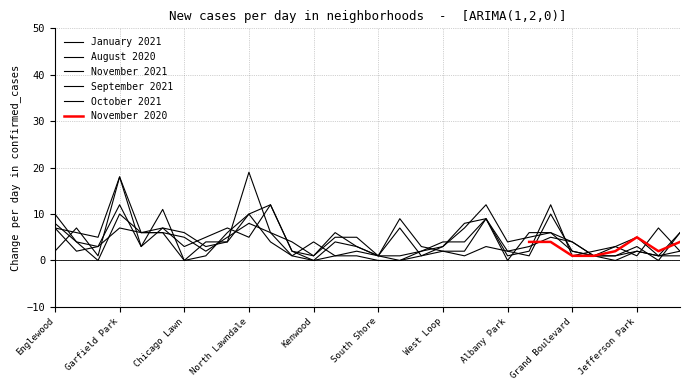

Reading left to right, extract all data points from this chart.

January 2021: Englewood=10	Auburn Gresham=4	New City=3	Garfield Park=12	Chatham=3	Humboldt Park=7	Chicago Lawn=6	South Chicago=3	Grand Crossing=4	North Lawndale=10	Edgewater=4	Woodlawn=1	Kenwood=4	Washington Heights=1	Loop=2	South Shore=1	United Center=9	Washington Park=3	West Loop=2	West Pullman=1	West Town=3	Albany Park=2	Ashburn=1	Austin=10	Grand Boulevard=2	Bridgeport=1	Bucktown=1	Jefferson Park=2	Calumet Heights=1	Wicker Park=2
August 2020: Englewood=8	Auburn Gresham=4	New City=0	Garfield Park=10	Chatham=6	Humboldt Park=7	Chicago Lawn=3	South Chicago=5	Grand Crossing=7	North Lawndale=5	Edgewater=12	Woodlawn=2	Kenwood=1	Washington Heights=6	Loop=3	South Shore=1	United Center=7	Washington Park=1	West Loop=2	West Pullman=2	West Town=9	Albany Park=1	Ashburn=2	Austin=12	Grand Boulevard=1	Bridgeport=2	Bucktown=3	Jefferson Park=1	Calumet Heights=7	Wicker Park=2
November 2021: Englewood=7	Auburn Gresham=2	New City=3	Garfield Park=7	Chatham=6	Humboldt Park=6	Chicago Lawn=5	South Chicago=2	Grand Crossing=5	North Lawndale=8	Edgewater=6	Woodlawn=4	Kenwood=1	Washington Heights=5	Loop=5	South Shore=1	United Center=1	Washington Park=2	West Loop=3	West Pullman=7	West Town=12	Albany Park=4	Ashburn=5	Austin=6	Grand Boulevard=4	Bridgeport=1	Bucktown=3	Jefferson Park=5	Calumet Heights=1	Wicker Park=6
September 2021: Englewood=2	Auburn Gresham=7	New City=1	Garfield Park=18	Chatham=6	Humboldt Park=6	Chicago Lawn=0	South Chicago=1	Grand Crossing=6	North Lawndale=10	Edgewater=12	Woodlawn=2	Kenwood=0	Washington Heights=1	Loop=1	South Shore=0	United Center=0	Washington Park=2	West Loop=4	West Pullman=4	West Town=9	Albany Park=0	Ashburn=6	Austin=6	Grand Boulevard=2	Bridgeport=1	Bucktown=1	Jefferson Park=3	Calumet Heights=0	Wicker Park=6
October 2021: Englewood=7	Auburn Gresham=6	New City=5	Garfield Park=18	Chatham=3	Humboldt Park=11	Chicago Lawn=0	South Chicago=4	Grand Crossing=4	North Lawndale=19	Edgewater=6	Woodlawn=1	Kenwood=0	Washington Heights=4	Loop=3	South Shore=1	United Center=0	Washington Park=1	West Loop=3	West Pullman=8	West Town=9	Albany Park=2	Ashburn=3	Austin=5	Grand Boulevard=4	Bridgeport=1	Bucktown=0	Jefferson Park=2	Calumet Heights=1	Wicker Park=1